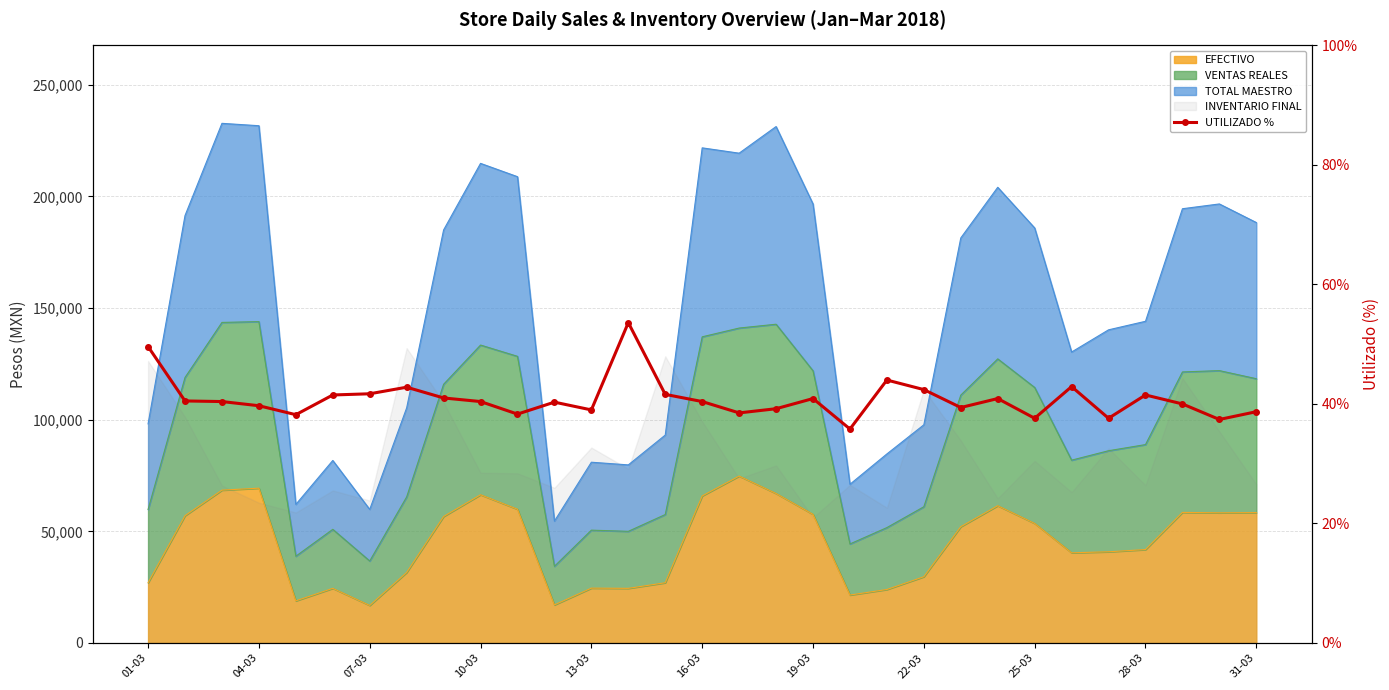

What is the ratio of the value at 16-03 to the value at 23?

1.0